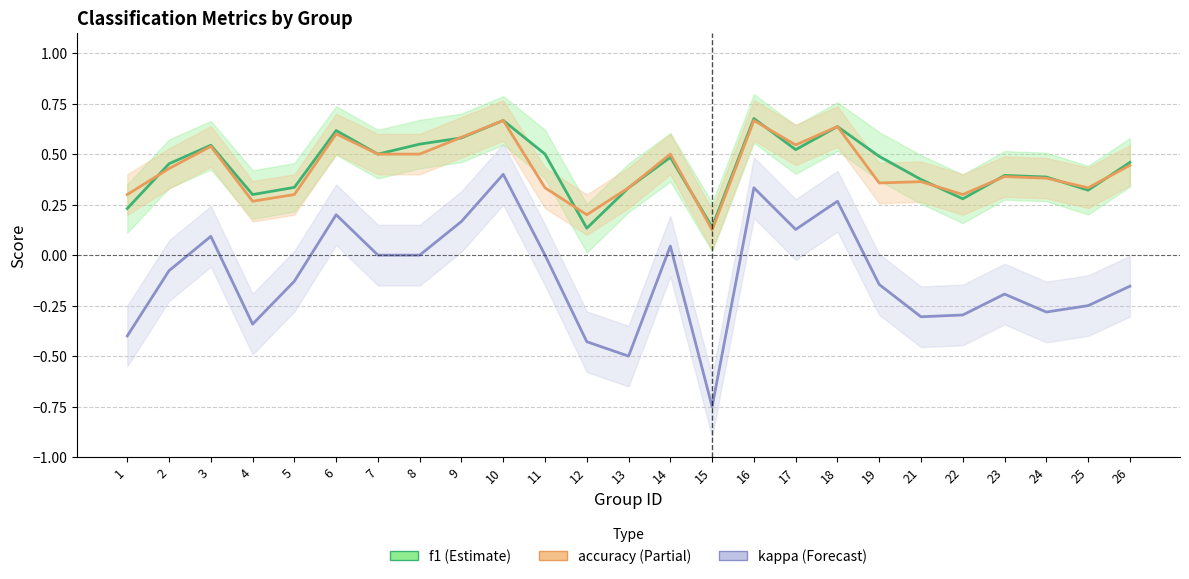

How many interior local peaks does the accuracy series have?

8